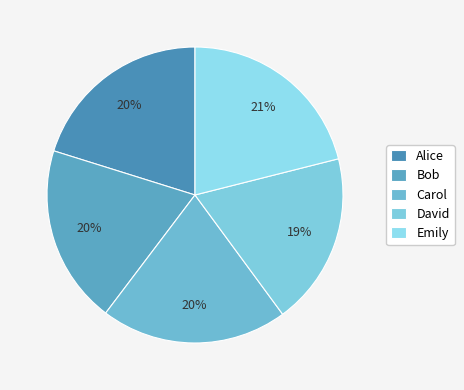

To the nearest percent, what is the difference between the David and Emily slice percentages?

2%